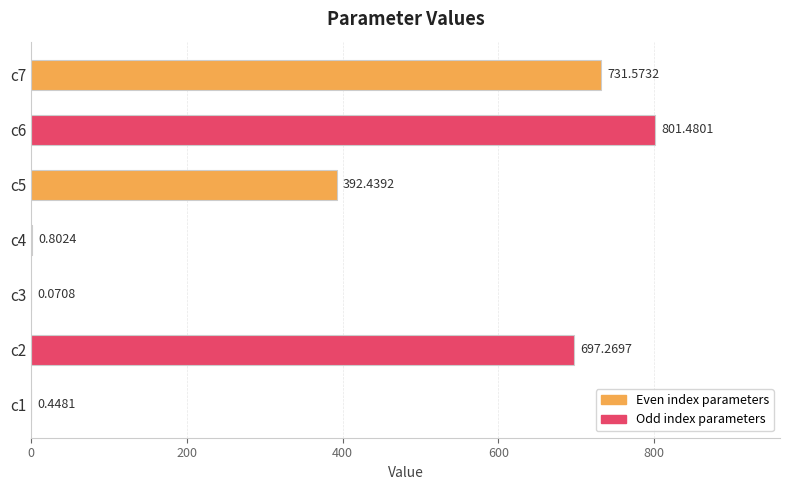

Count the number of values greater than 392.

4